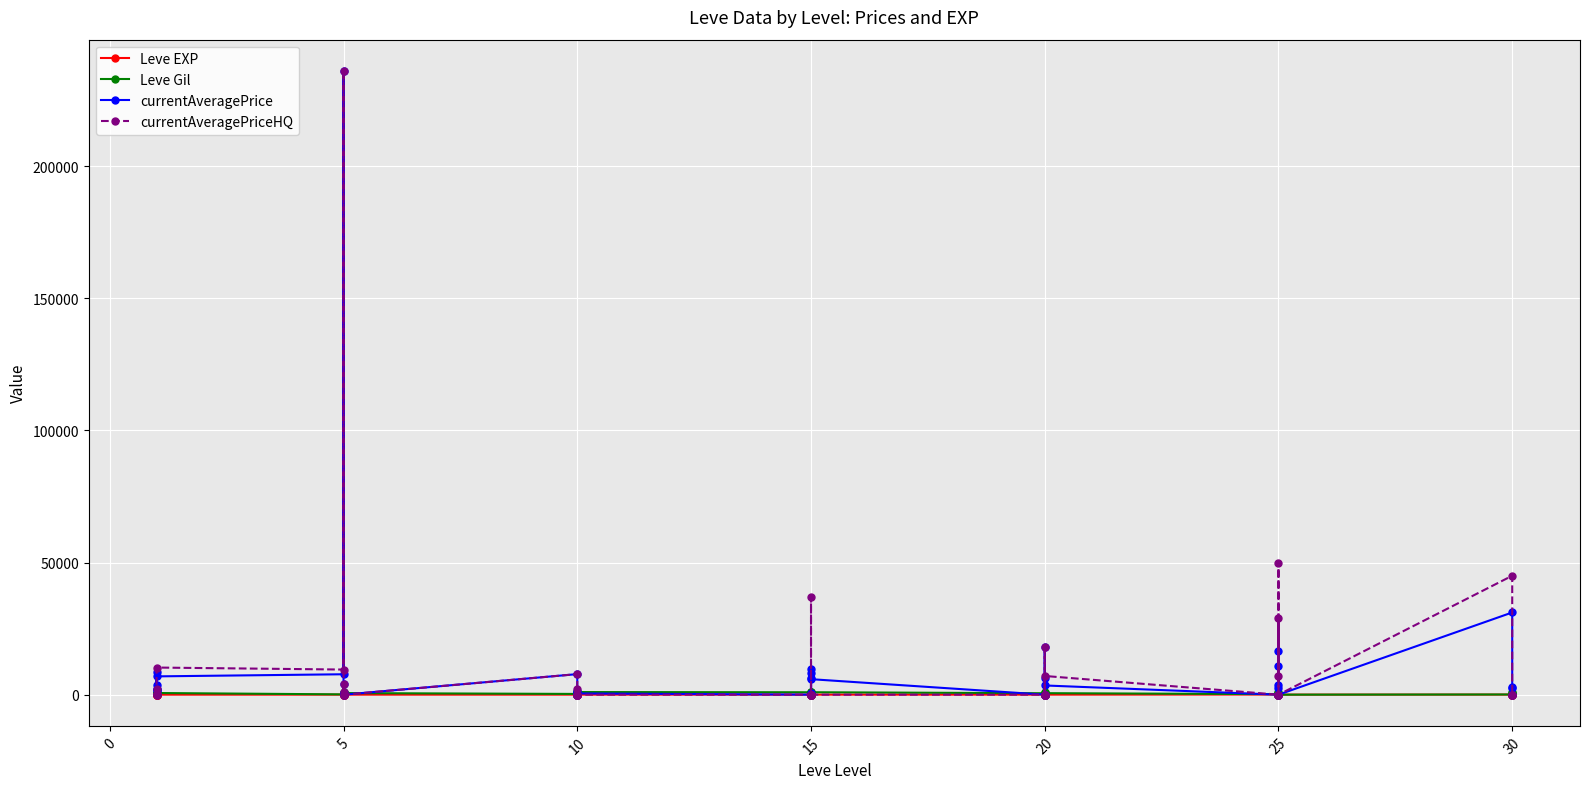

True or false: Leve EXP and currentAveragePriceHQ cross at least once.

True